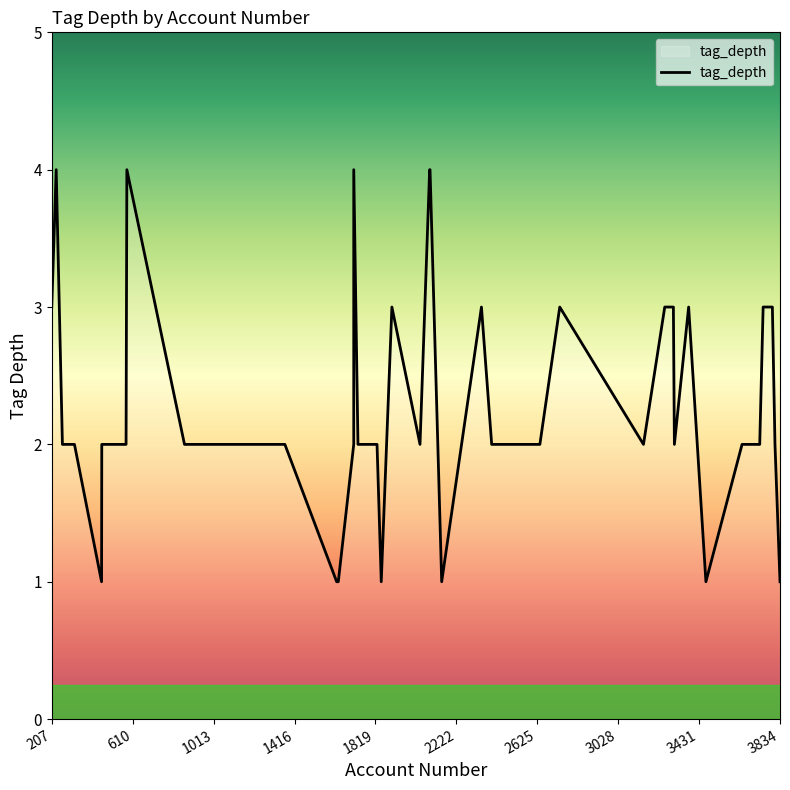

What is the approximate value at 1711?

4